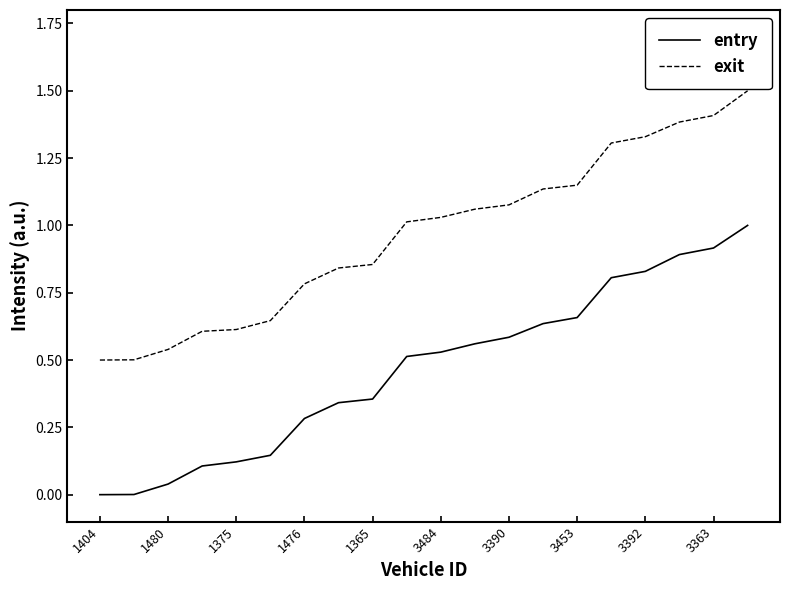

Which series has the largest total across all categories?

exit